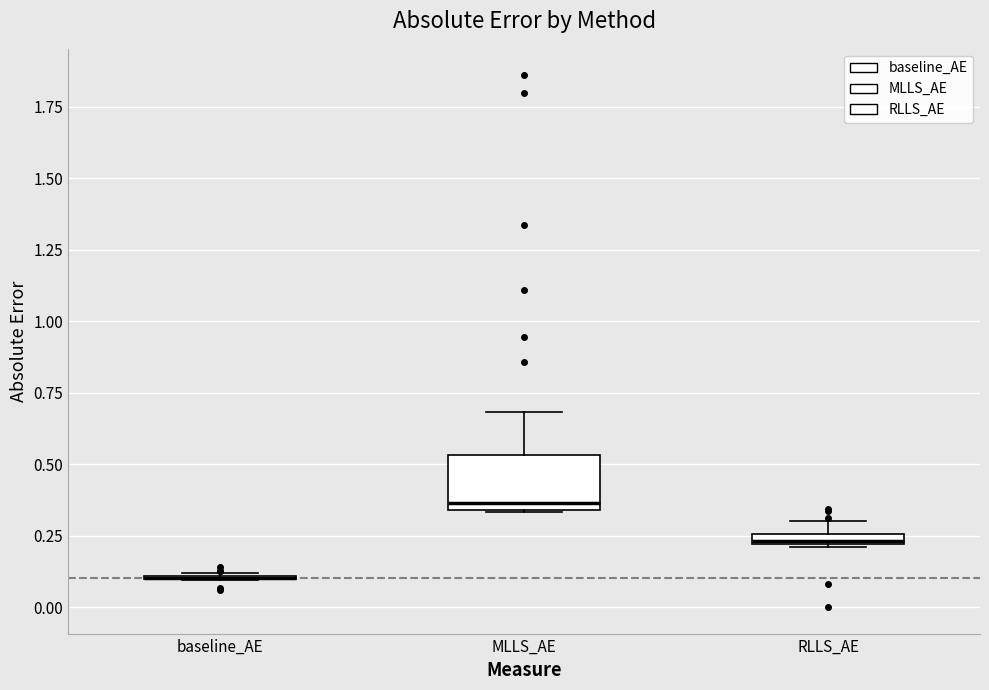

Comparing the boxes themselves (not the whiskers), which one is the tallest?

MLLS_AE